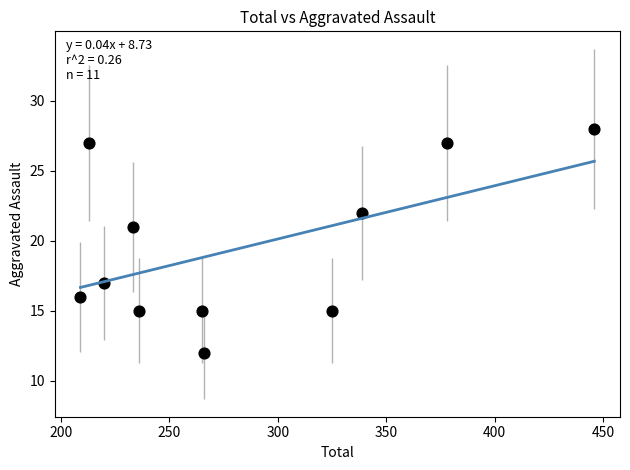

What Y value in the scatter plot is closest to 20?

21